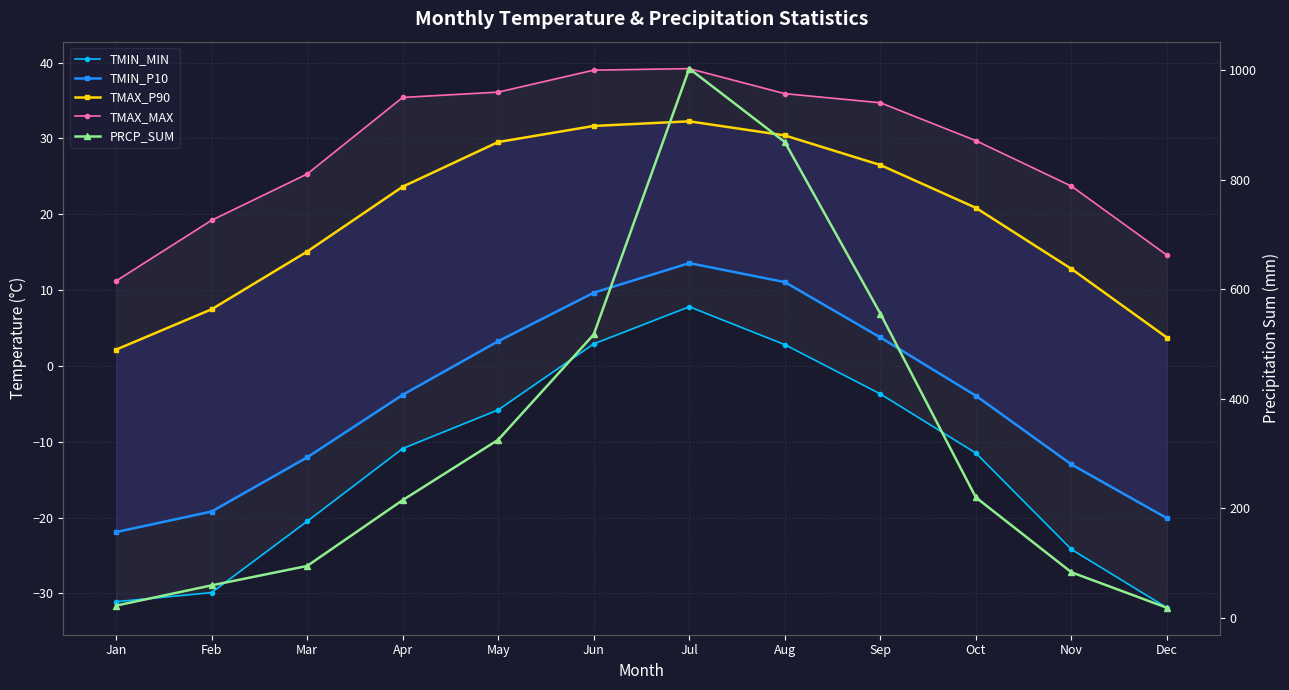

At how many categories does at least one series exceed 395?

4